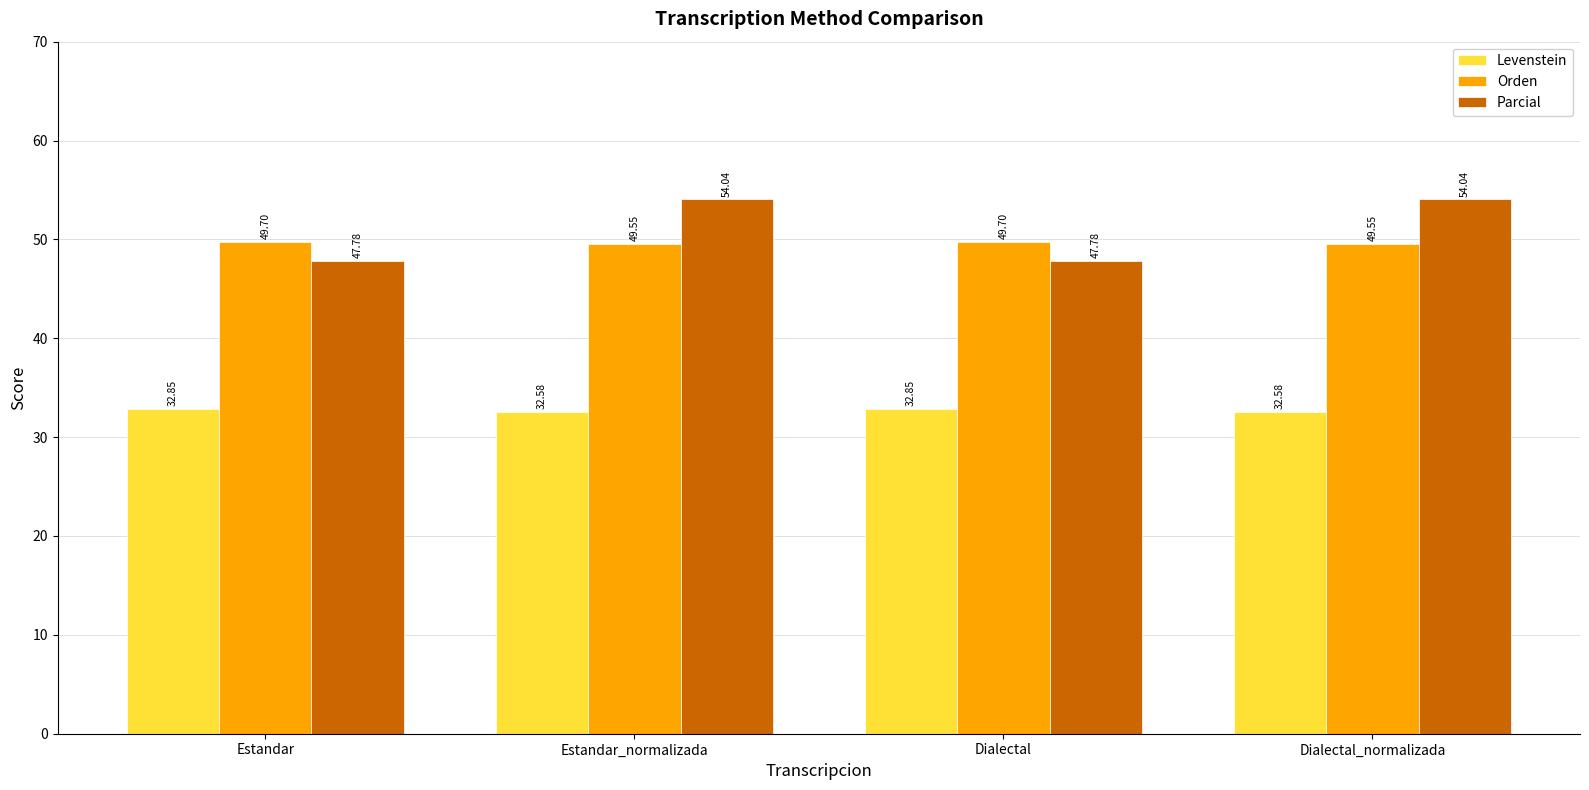

What is the total value across all series at Estandar?

130.3